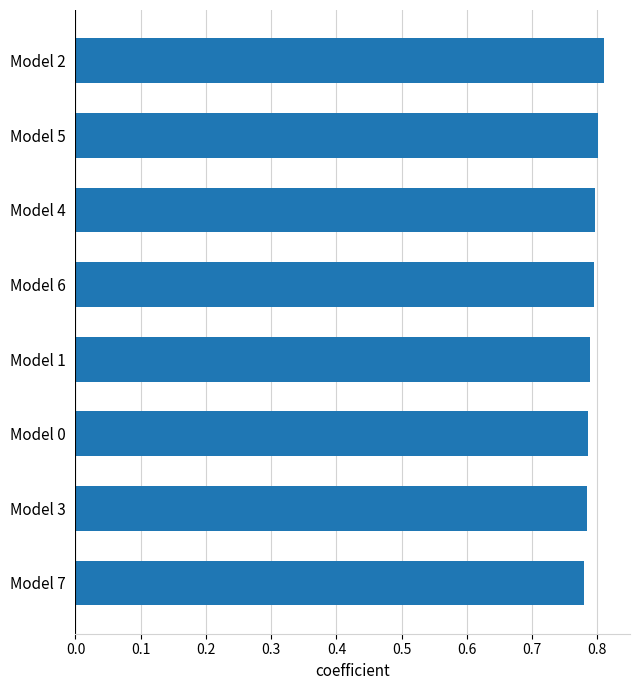

Count the values in the range 0 to 1.

8